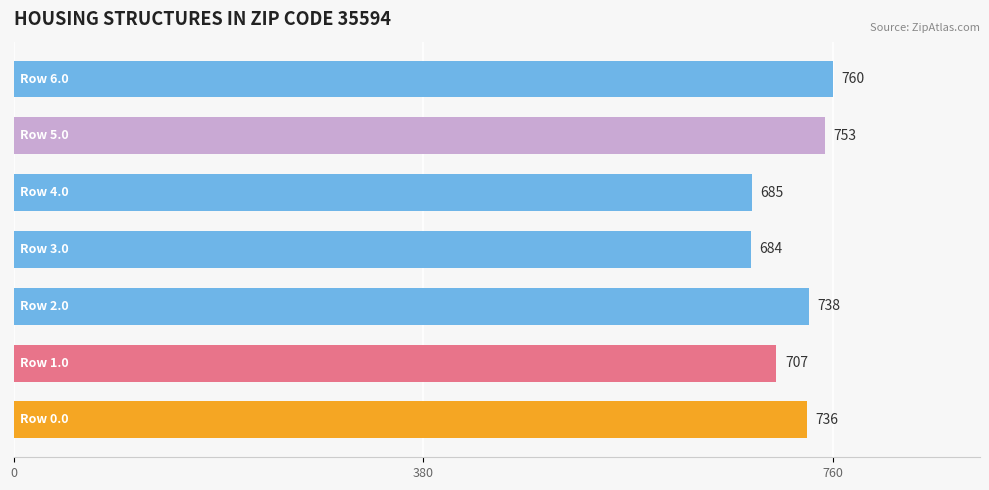

What is the smallest value displayed?

684.0